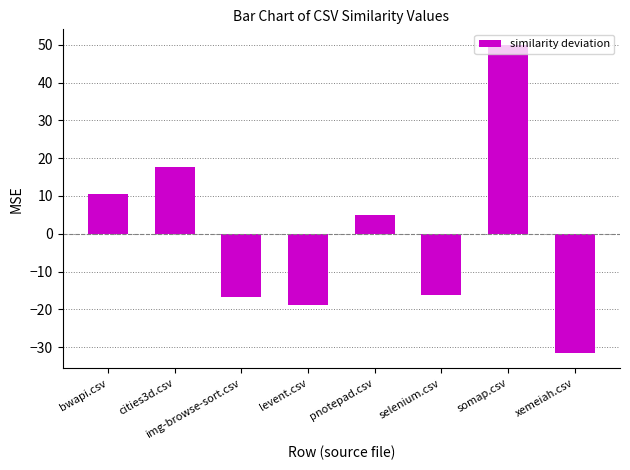

What is the ratio of the value at somap.csv to the value at bwapi.csv?

4.7